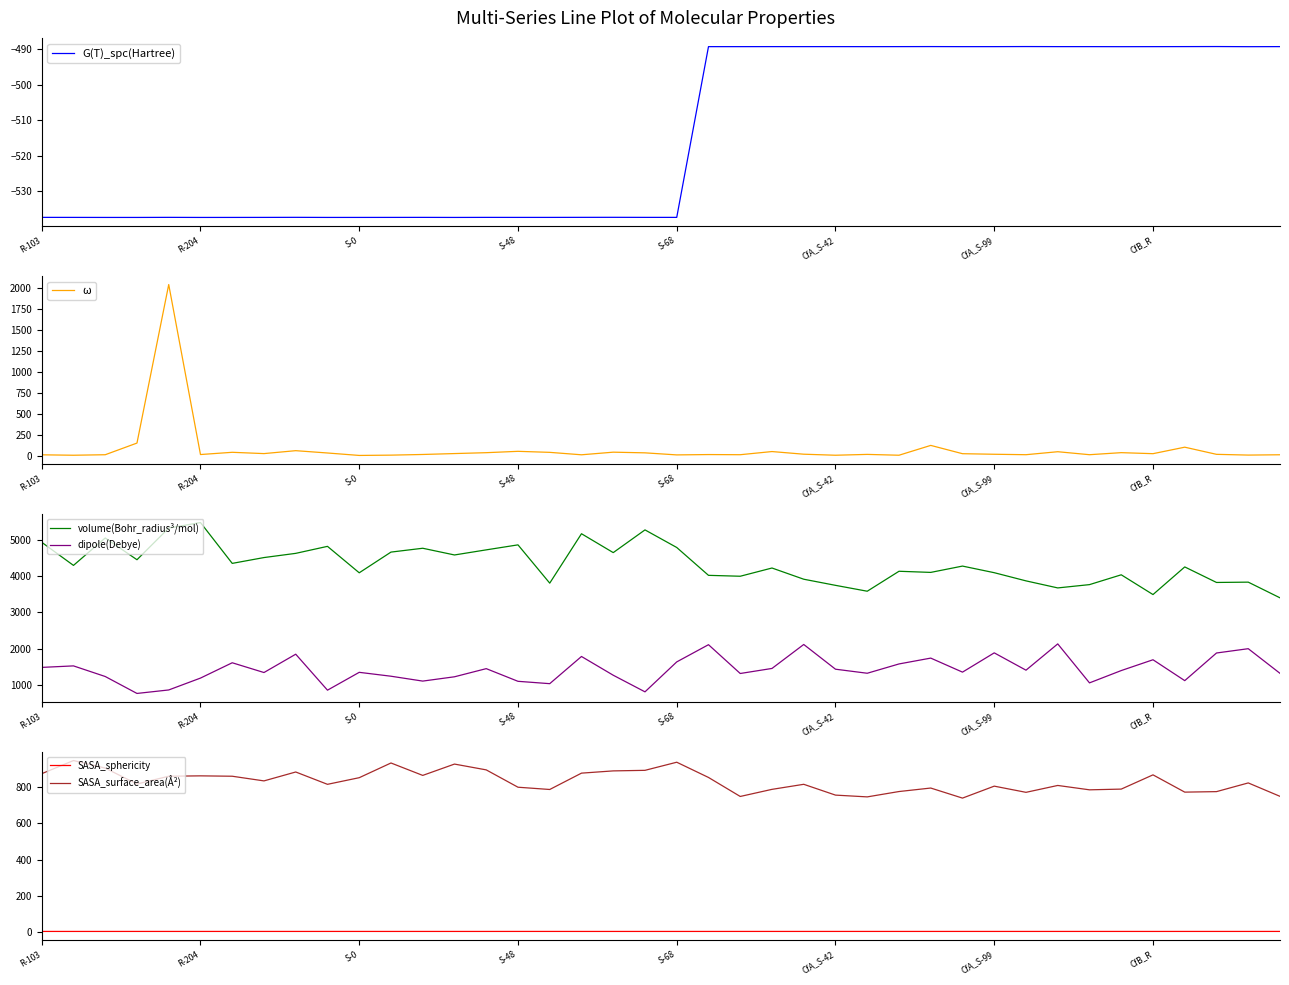

What is the sum of all volume(Bohr_radius³/mol) values?

173577.9